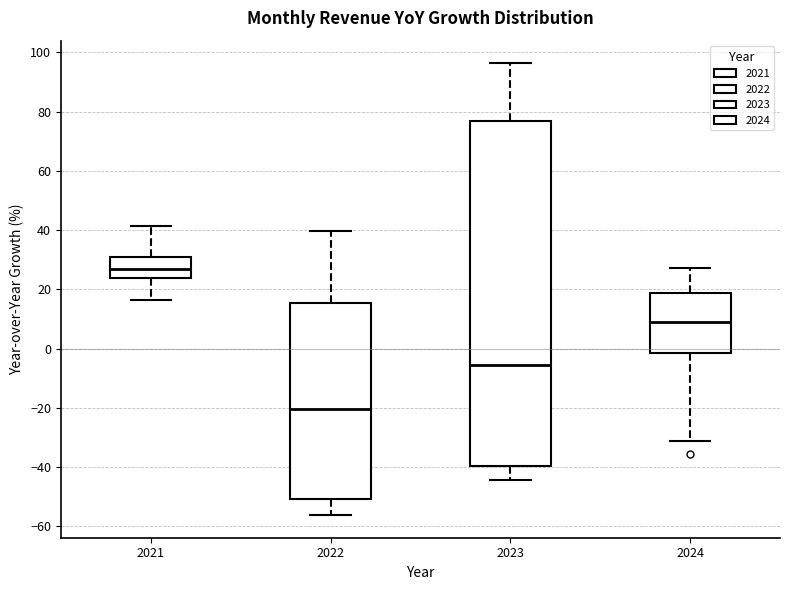

Reading left to right, read every box against the y-axis: the position of its median line, the range the box covers, and the ends of its whiskers. The values are not printed on the chart, so give them approximately, as read against the axis.

2021: median 26, box 24 to 30, whiskers 16 to 42
2022: median -20, box -50 to 16, whiskers -56 to 40
2023: median -6, box -40 to 76, whiskers -44 to 96
2024: median 8, box -2 to 18, whiskers -32 to 28